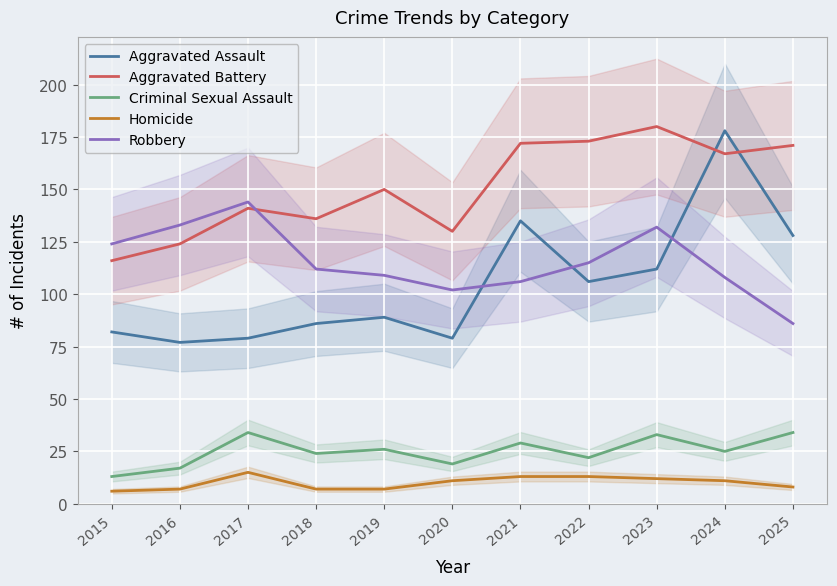

True or false: Robbery has a value of 199 at 2015.

False